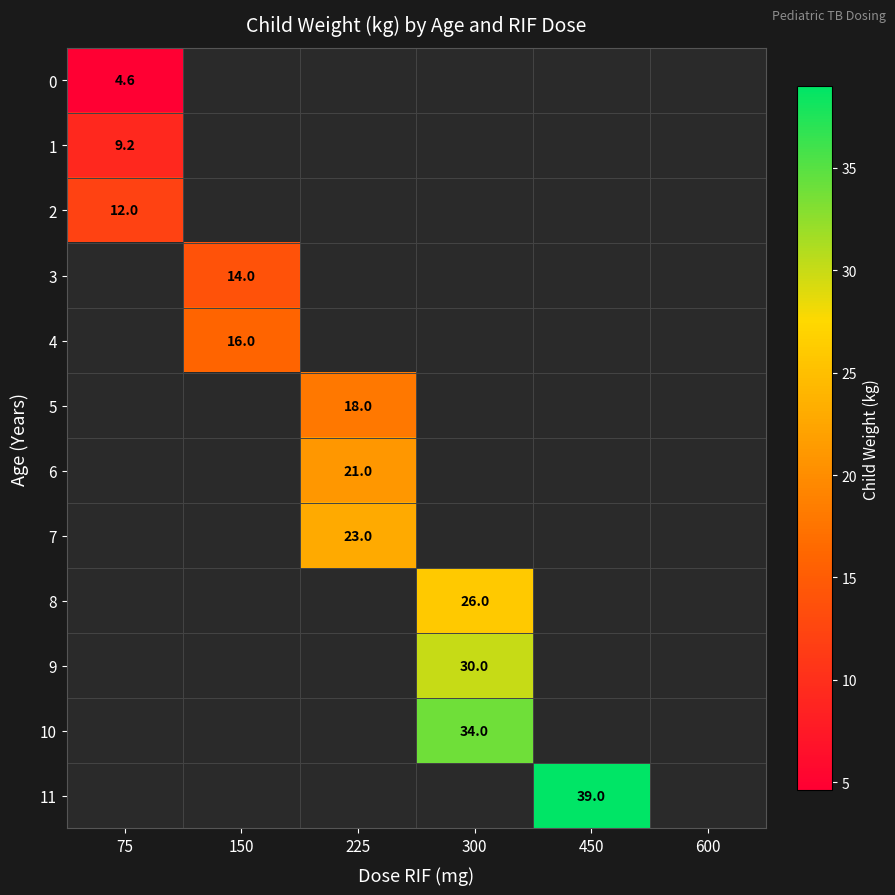

The value of 10 at 300 is 34.0. True or false?

True